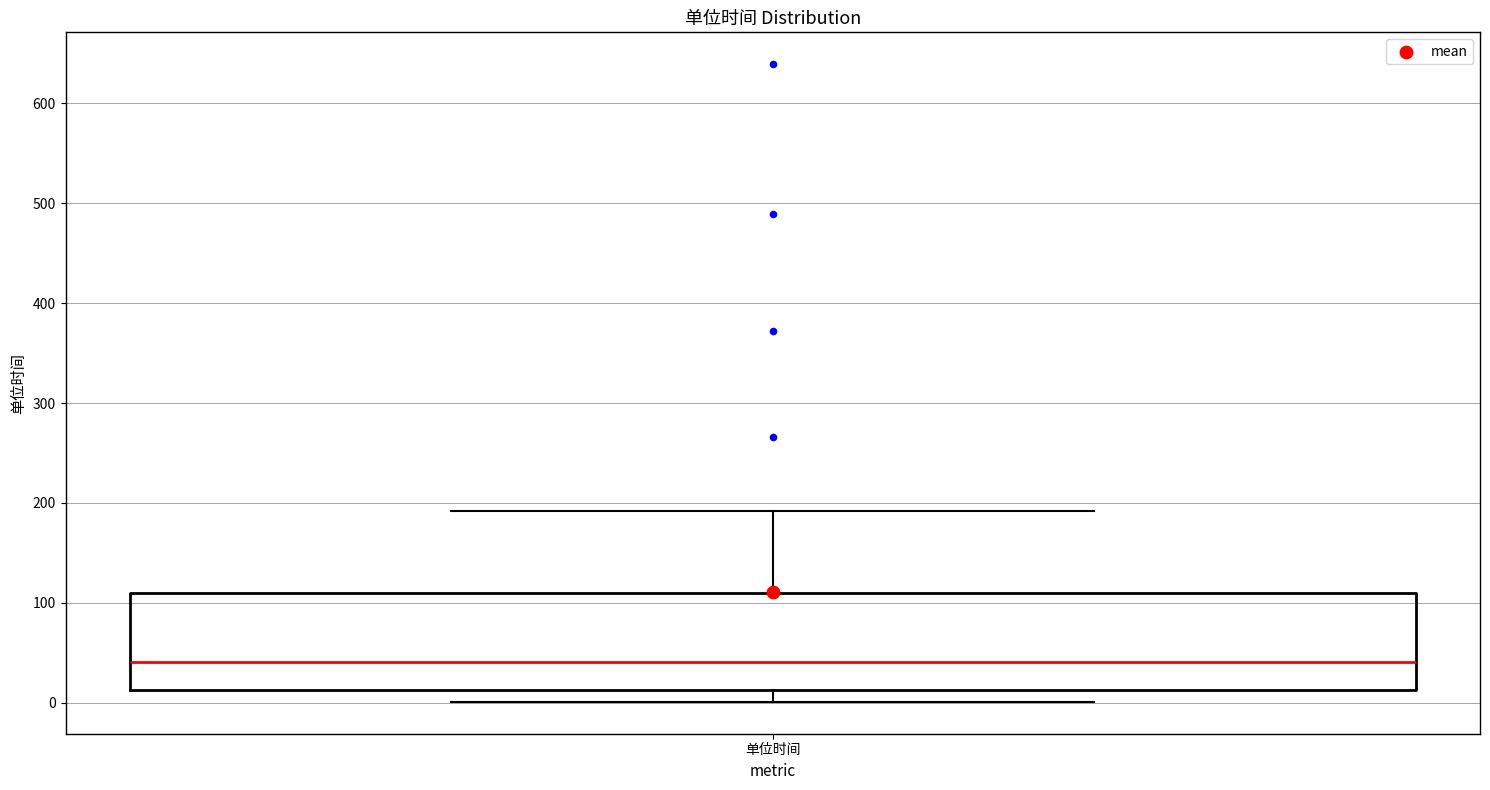

Where does the upper whisker of the box for 单位时间 end on the y-axis? The values are not printed on the chart, so give them approximately, as read against the axis.

190